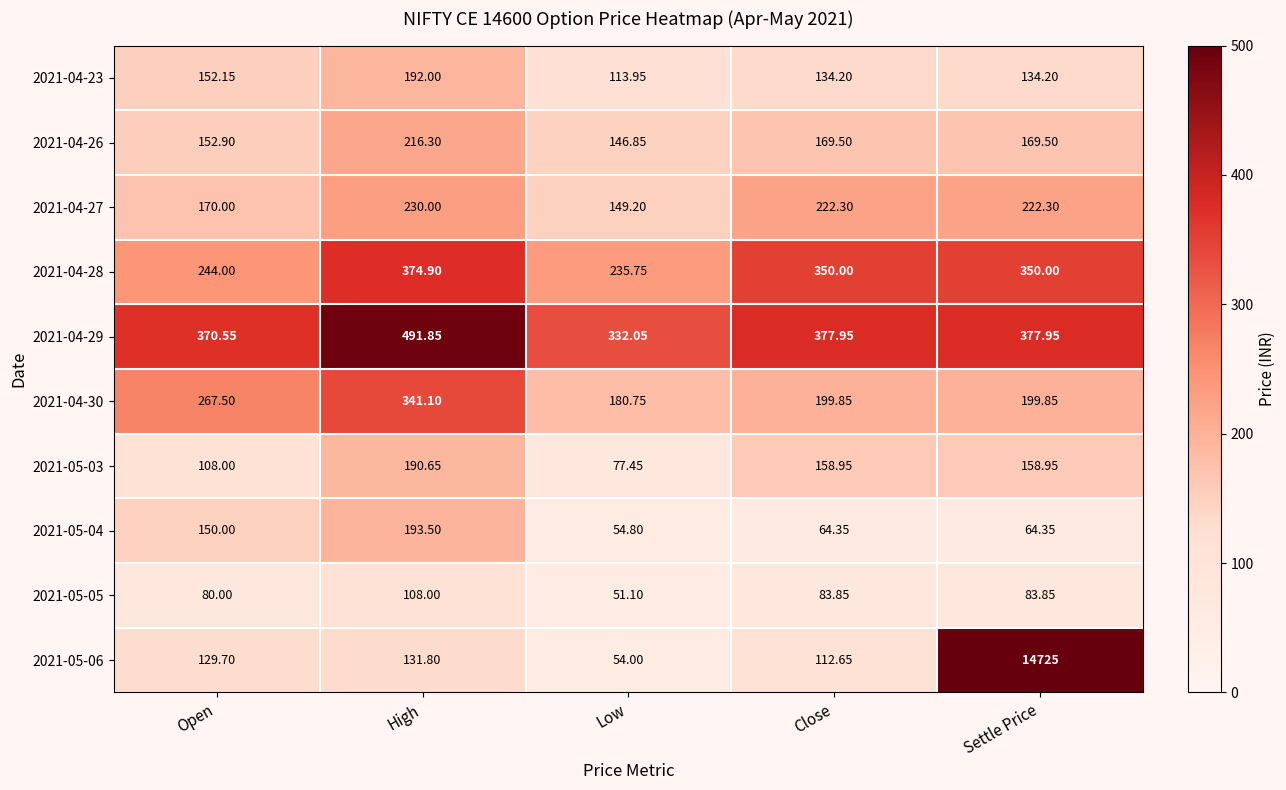

How many data points does each series have?

5